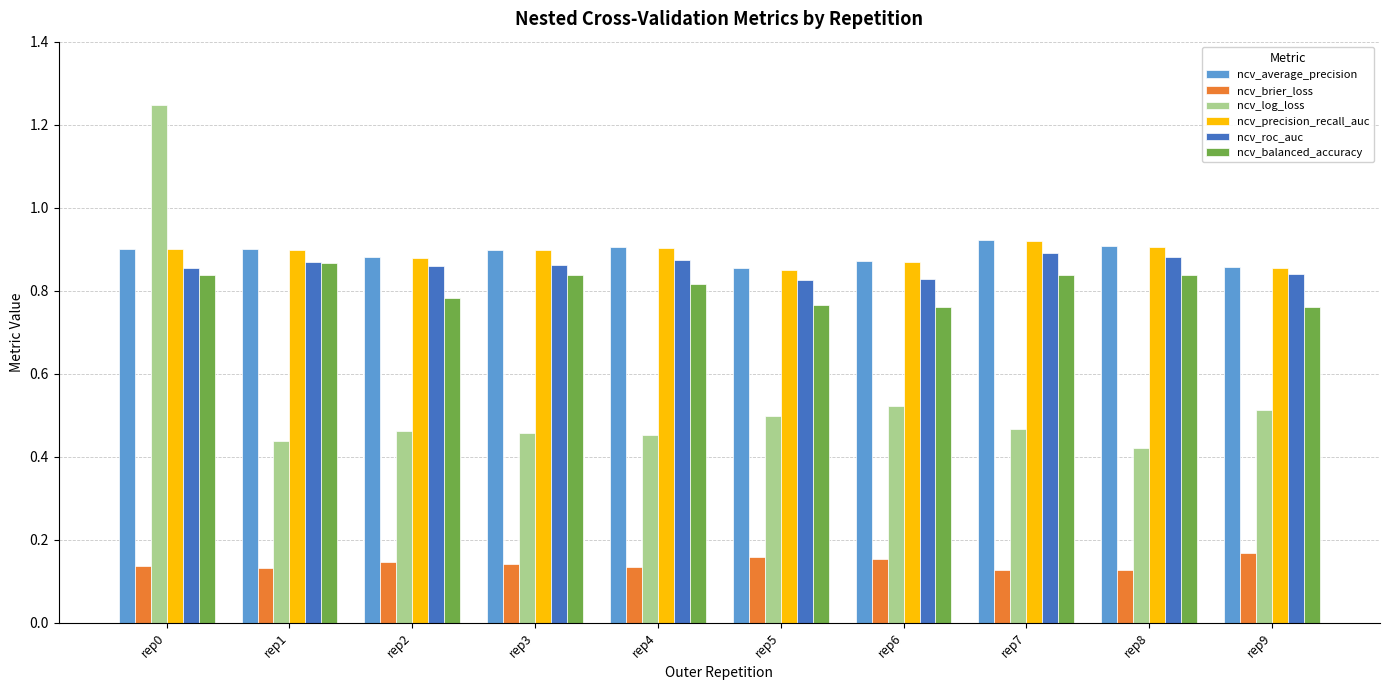

What is the sum of all ncv_average_precision values?

8.9